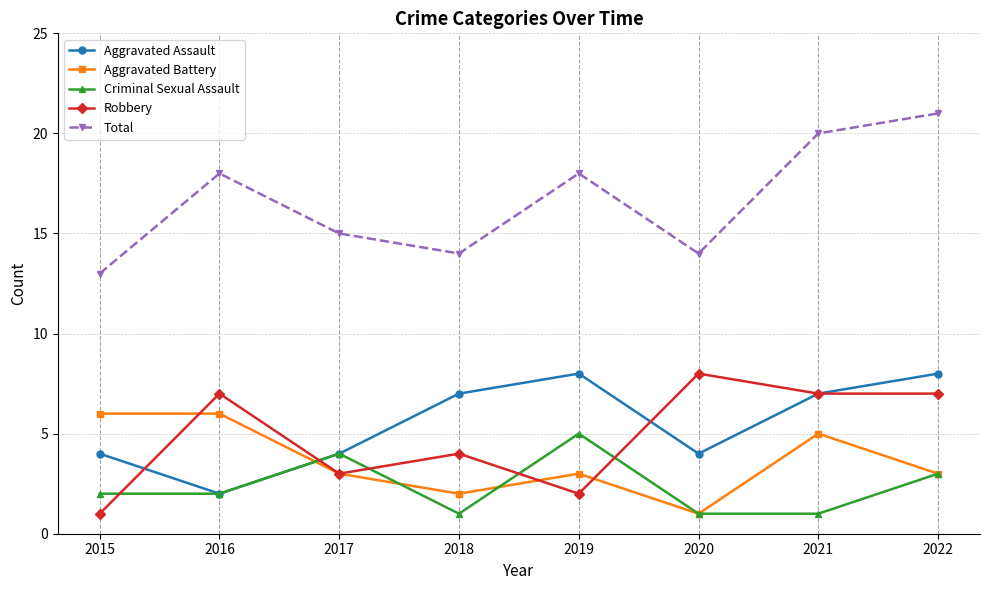

Reading right to left, what are all the values shown in this chart?

Aggravated Assault: 2022=8	2021=7	2020=4	2019=8	2018=7	2017=4	2016=2	2015=4
Aggravated Battery: 2022=3	2021=5	2020=1	2019=3	2018=2	2017=3	2016=6	2015=6
Criminal Sexual Assault: 2022=3	2021=1	2020=1	2019=5	2018=1	2017=4	2016=2	2015=2
Robbery: 2022=7	2021=7	2020=8	2019=2	2018=4	2017=3	2016=7	2015=1
Total: 2022=21	2021=20	2020=14	2019=18	2018=14	2017=15	2016=18	2015=13